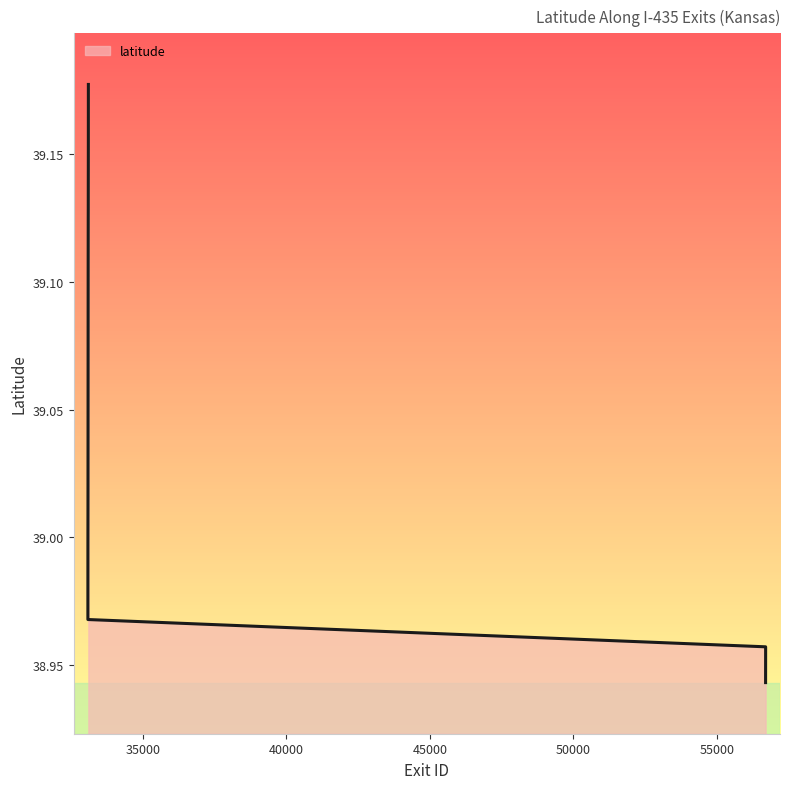

True or false: the data has more than 1 interior local peaks.

False